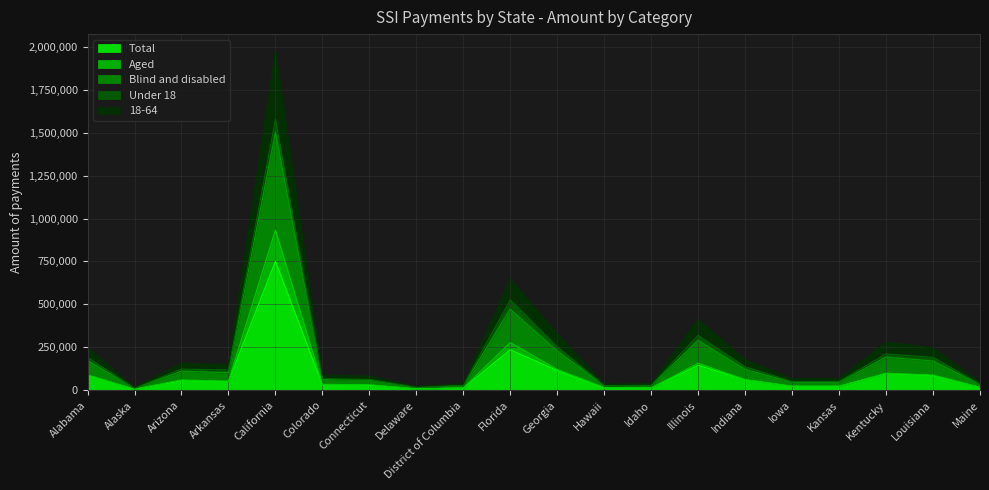

What position from the left is Idaho?

13